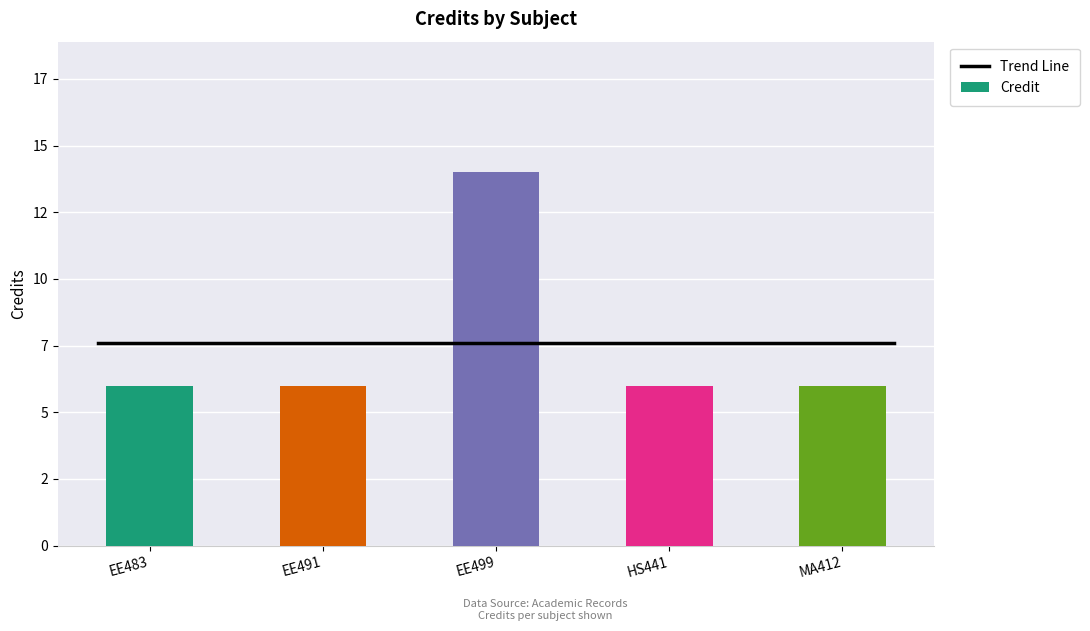

Read the value at HS441.

6